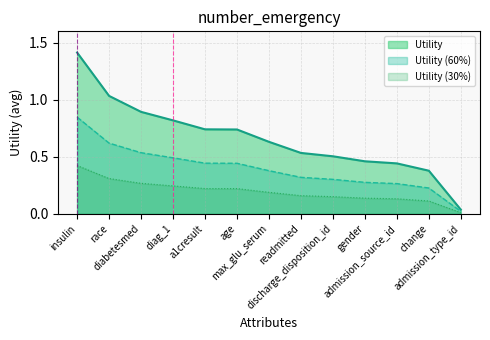

What is the label of the 10th point from the left?

gender